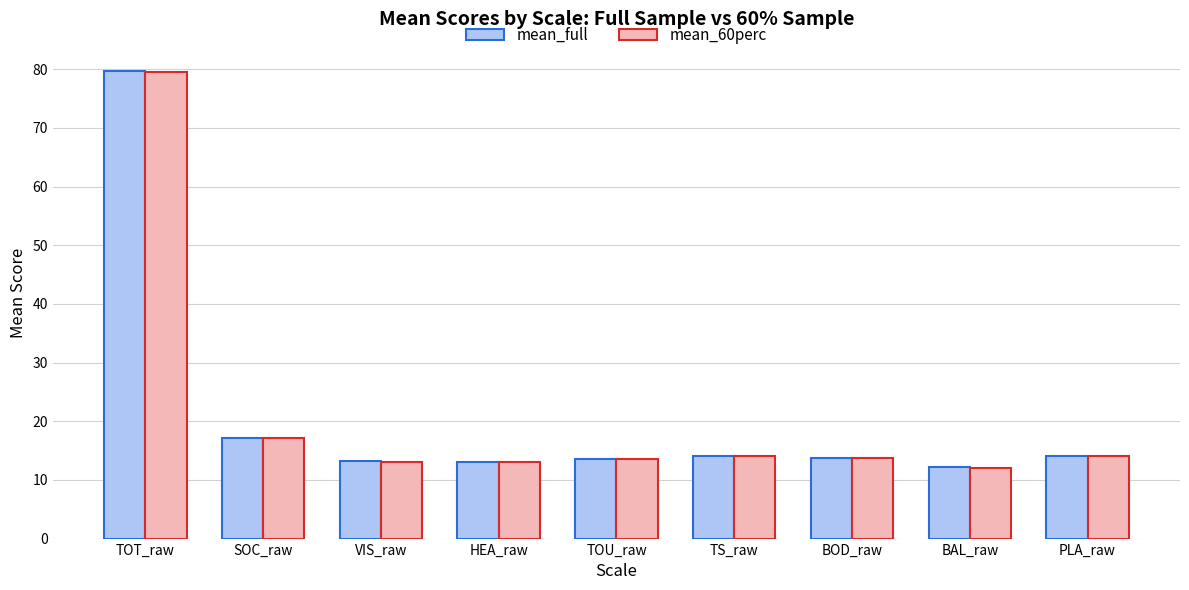

At which category is the sum across all series the highest?

TOT_raw